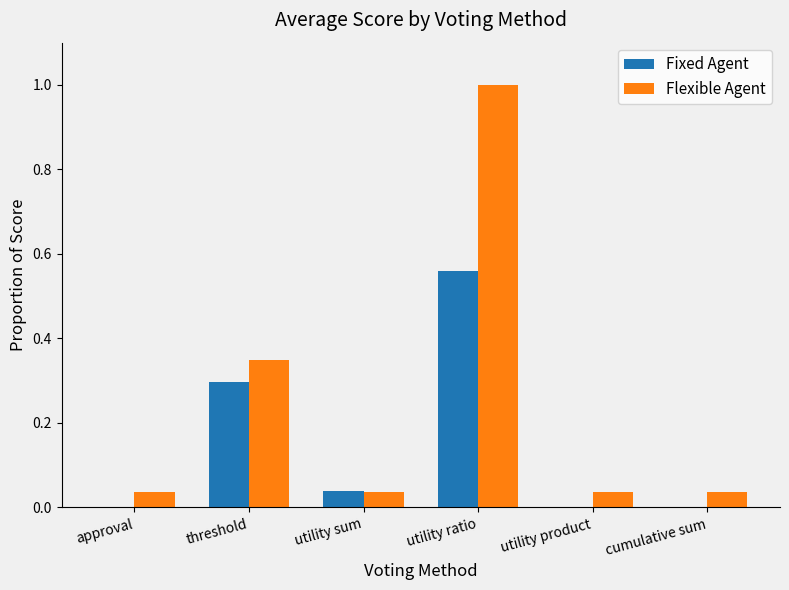

Is it true that Fixed Agent equals 0.9 at utility ratio?

False